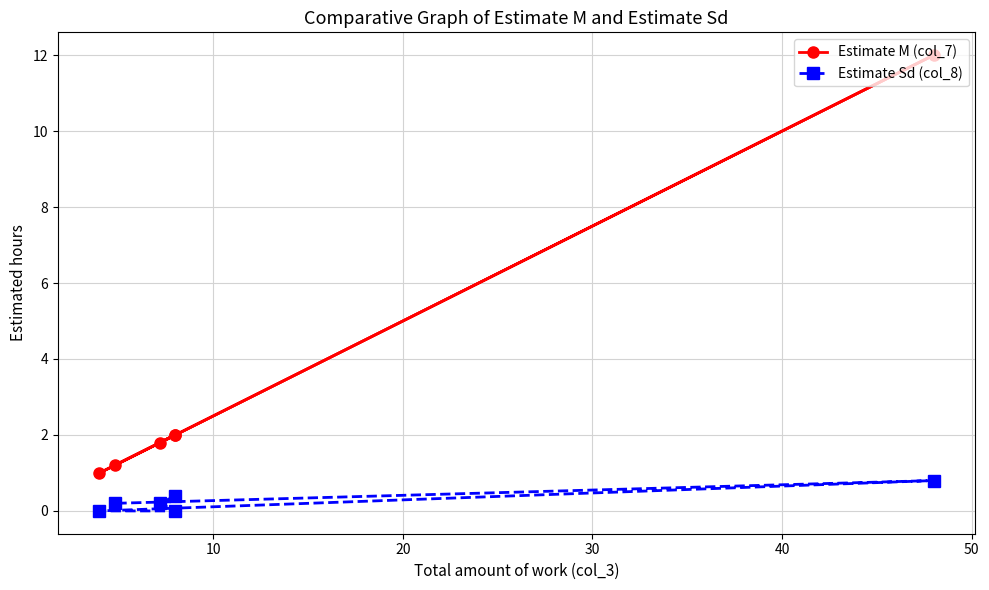

Is the value of Estimate M (col_7) at 40 greater than the value of Estimate Sd (col_8) at 0?

Yes